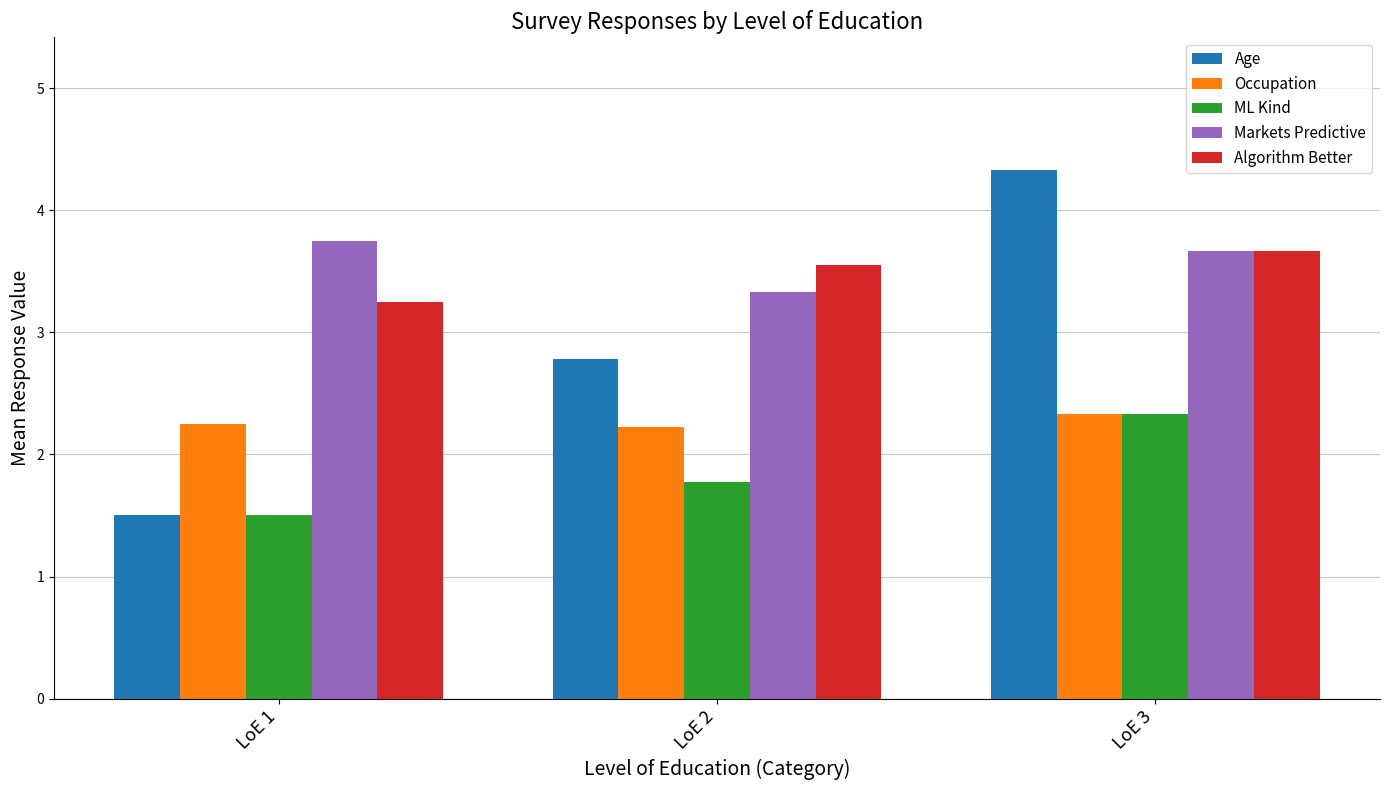

At which label is ML Kind closest to 1?

LoE 1